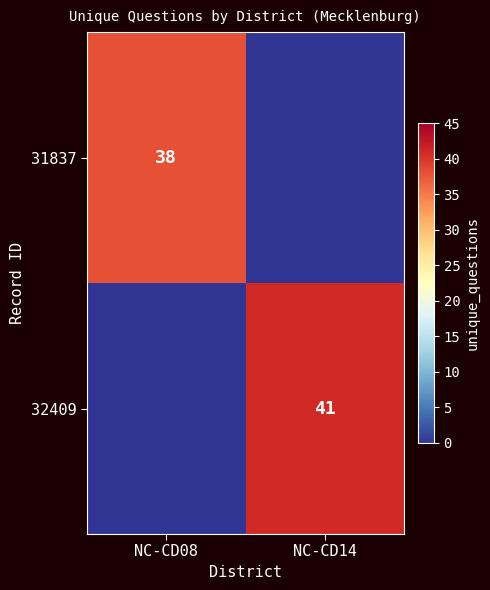

Which has a higher value, NC-CD14 or NC-CD08?

NC-CD08